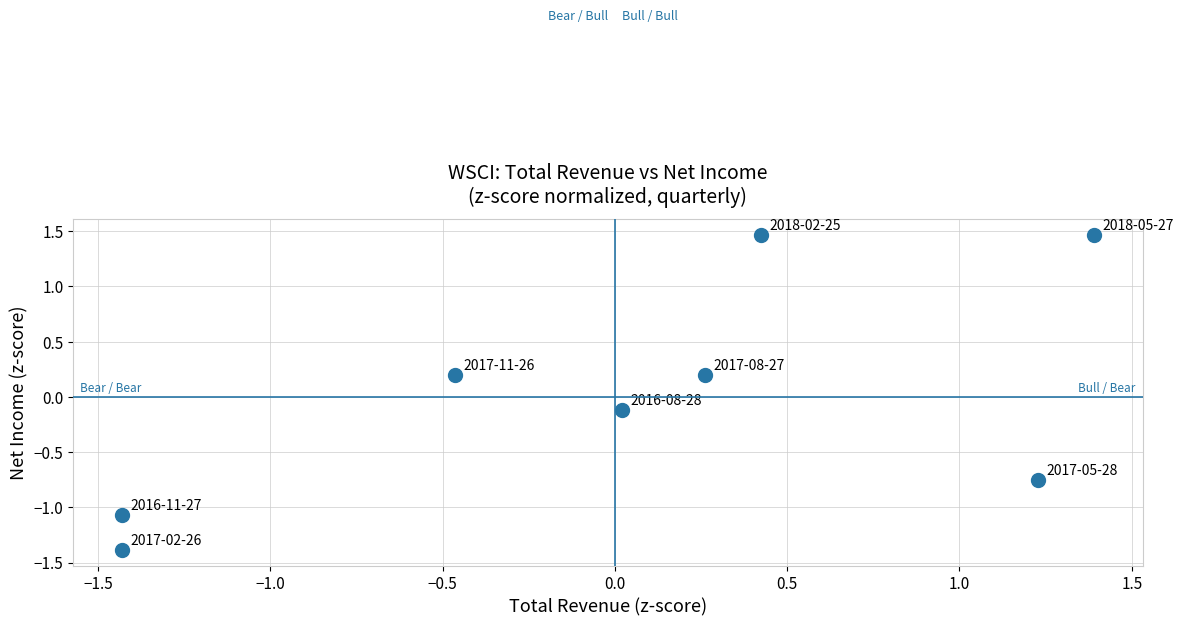

What is the range of X values (max minus min)?

2.8